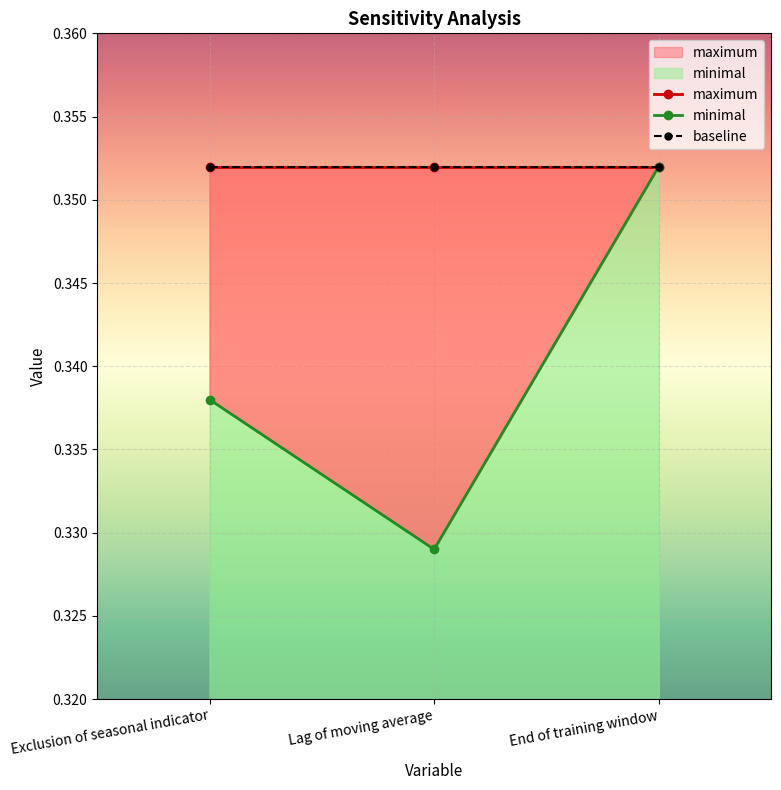

What is the label of the 2nd point from the right?

Lag of moving average